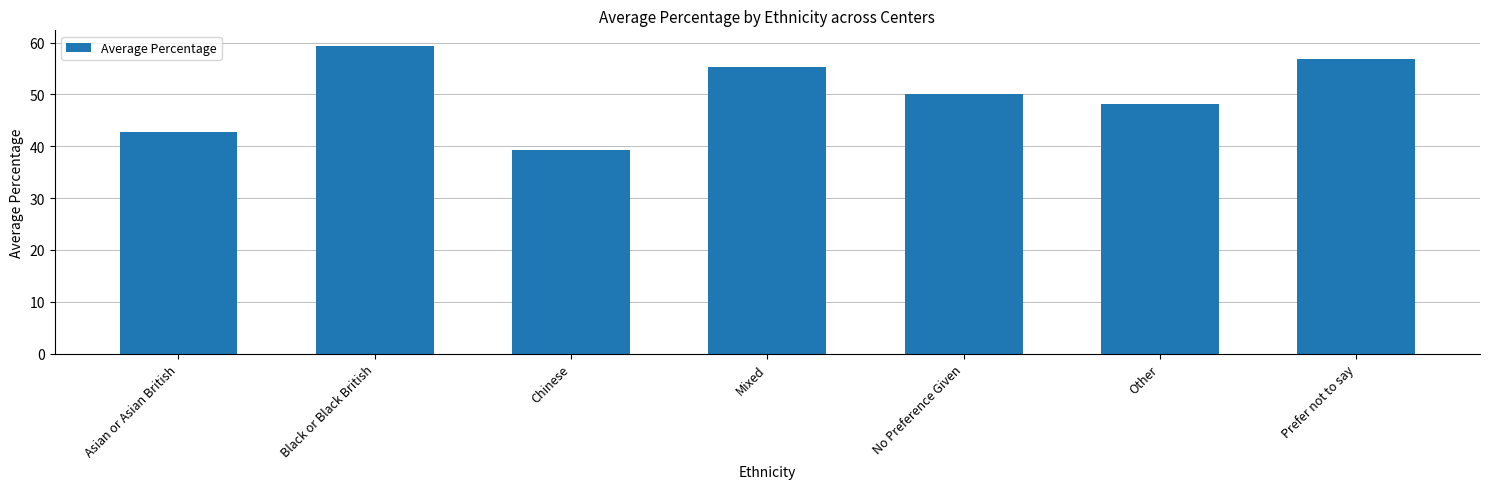

Are the bars horizontal?

No